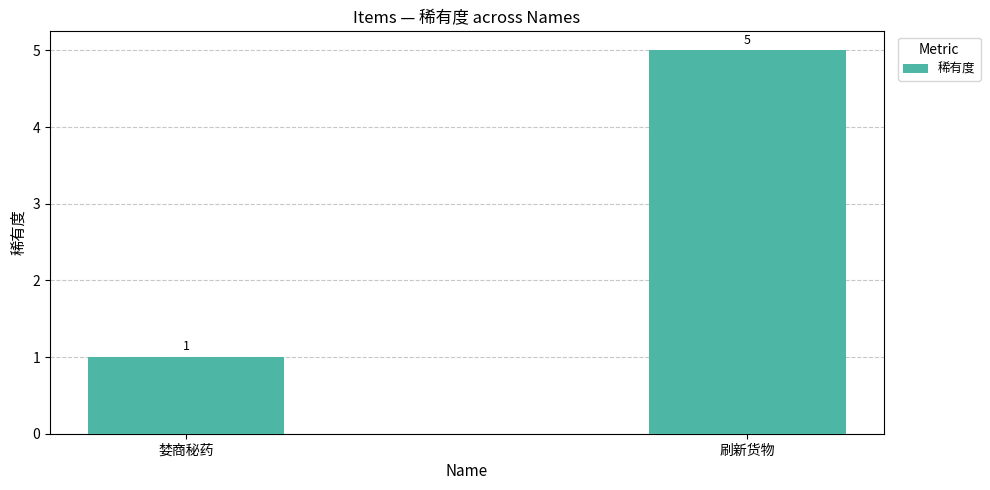

How many bars are there in total?

2